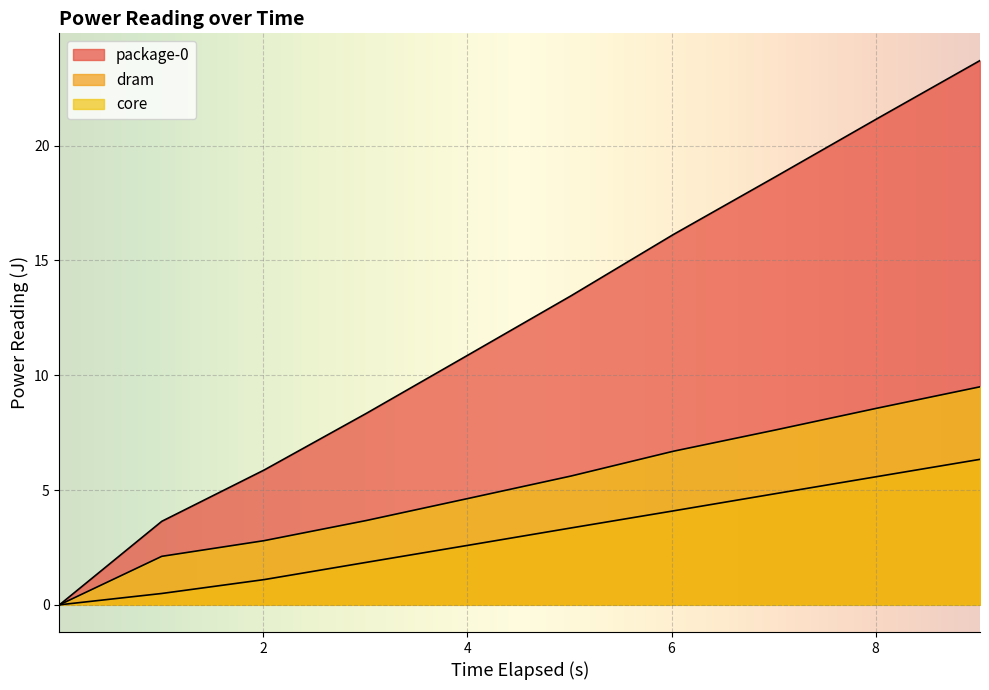

What is the difference between the highest and lowest values at 3.009872035?

6.5